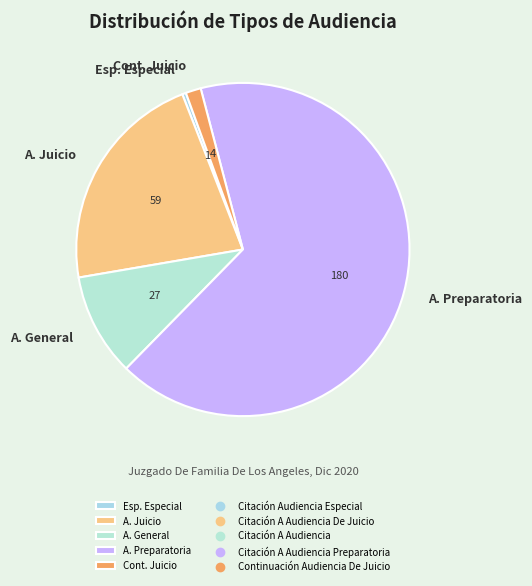

Which category has the biggest portion of the pie?

A. Preparatoria